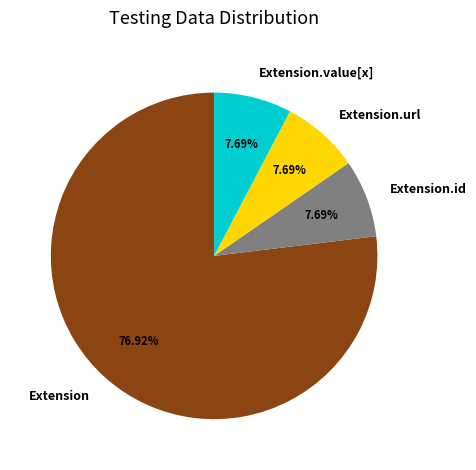

Which category has the biggest portion of the pie?

Extension